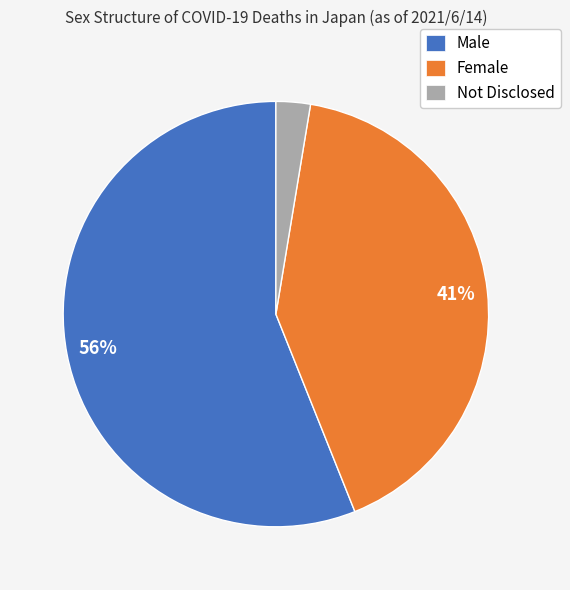

Does any single category account for the majority?

Yes